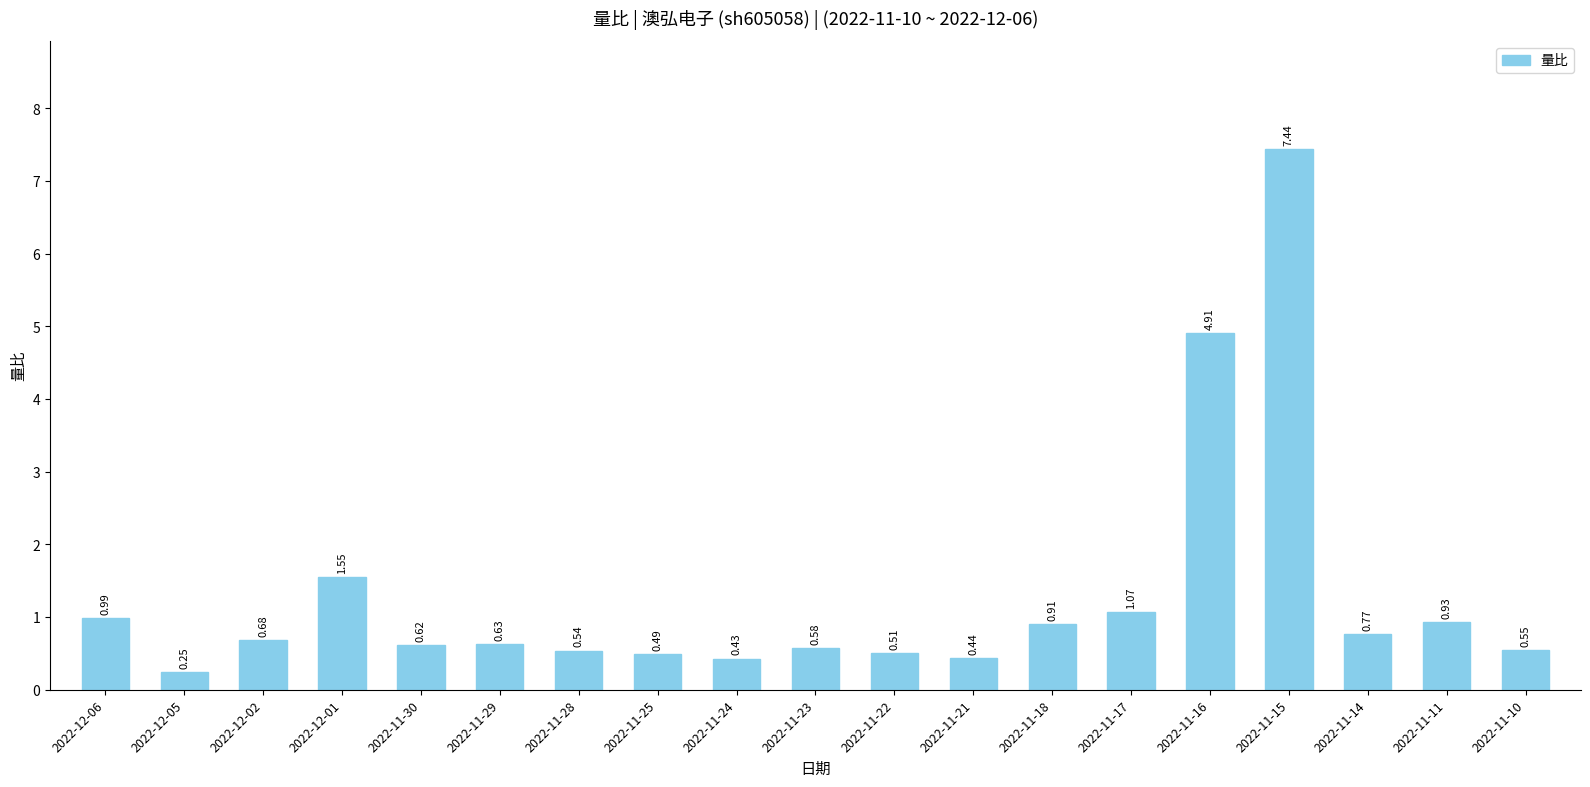

List the labels in order of value, smallest first.

2022-12-05, 2022-11-24, 2022-11-21, 2022-11-25, 2022-11-22, 2022-11-28, 2022-11-10, 2022-11-23, 2022-11-30, 2022-11-29, 2022-12-02, 2022-11-14, 2022-11-18, 2022-11-11, 2022-12-06, 2022-11-17, 2022-12-01, 2022-11-16, 2022-11-15